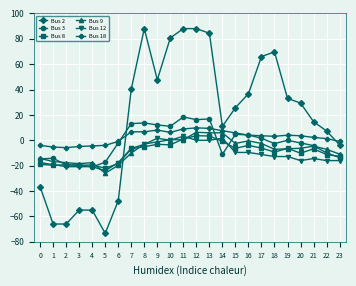

At which category does the chart reach its minimum across all series?

5